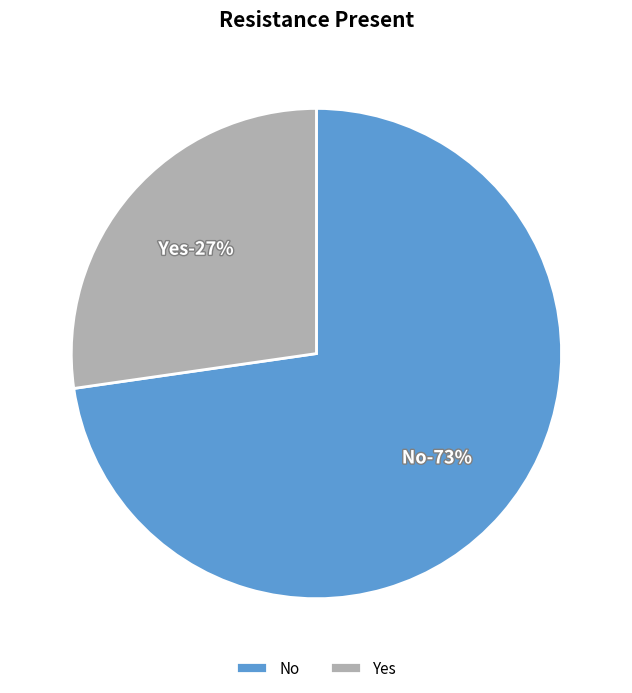

Is there any slice that represents more than half of the pie?

Yes